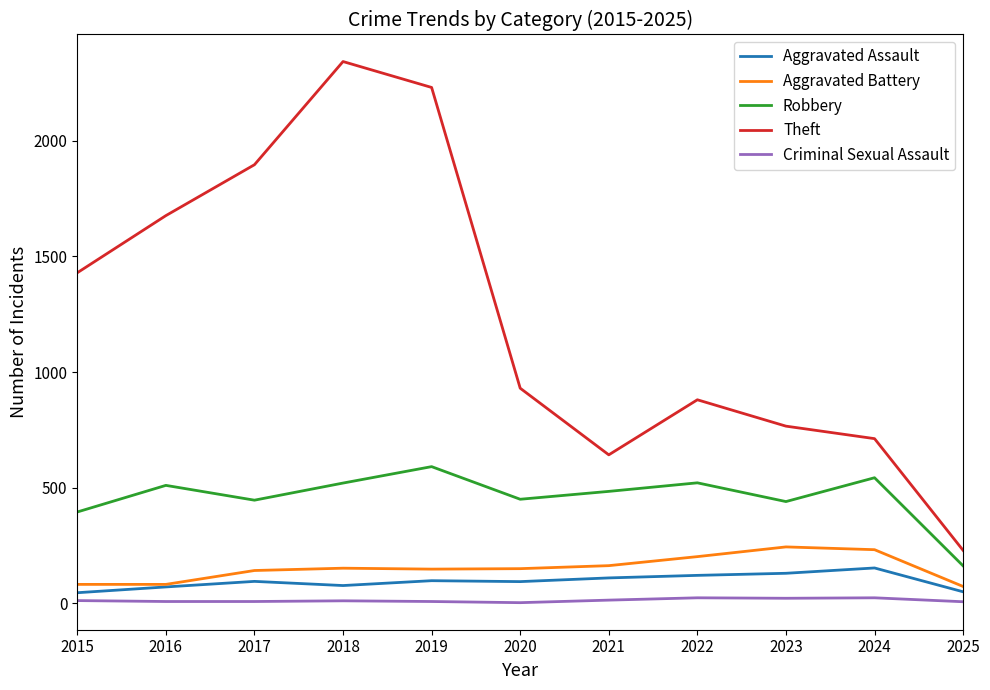

Is it true that Theft equals 1115 at 2019?

False